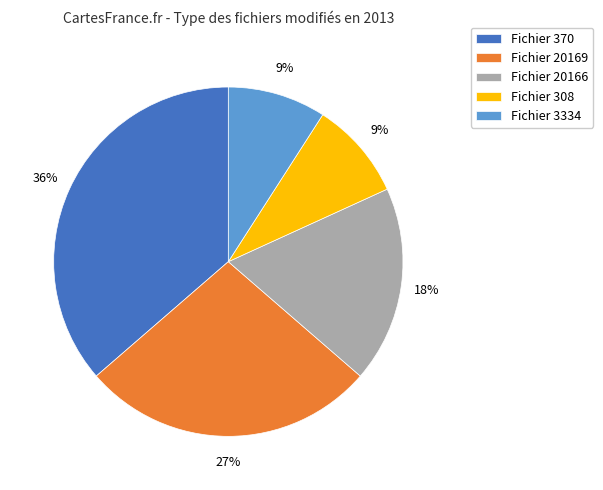

The Fichier 370 slice represents 29% of the pie. True or false?

False